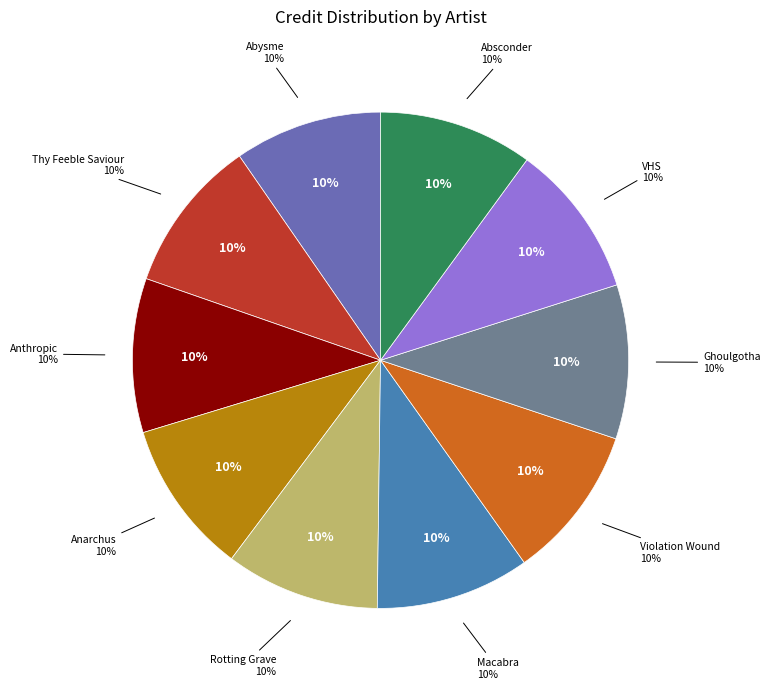

Combined, do Absconder and Ghoulgotha account for over 50%?

No